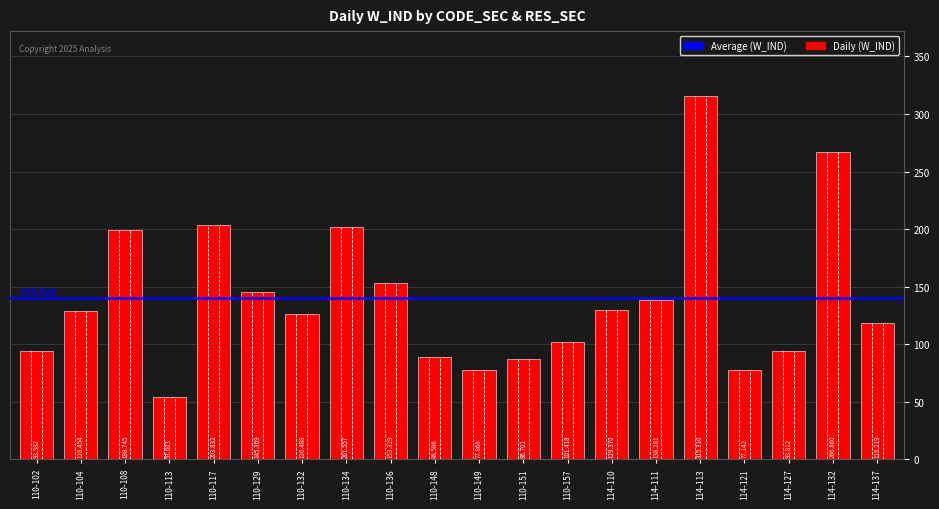

Rank the categories by value from lowest to highest.

110-113, 114-121, 110-149, 110-151, 110-148, 110-102, 114-127, 110-157, 114-137, 110-132, 110-104, 114-110, 114-111, 110-129, 110-136, 110-108, 110-134, 110-117, 114-132, 114-113